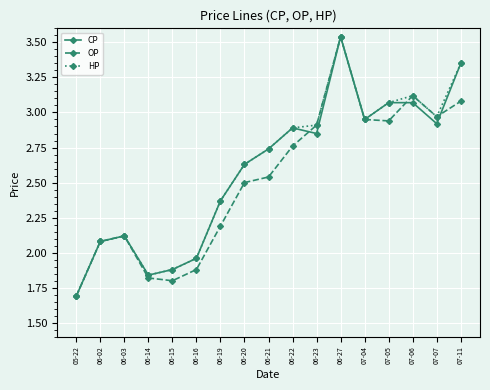

Is this an area chart (filled region under the line)?

No